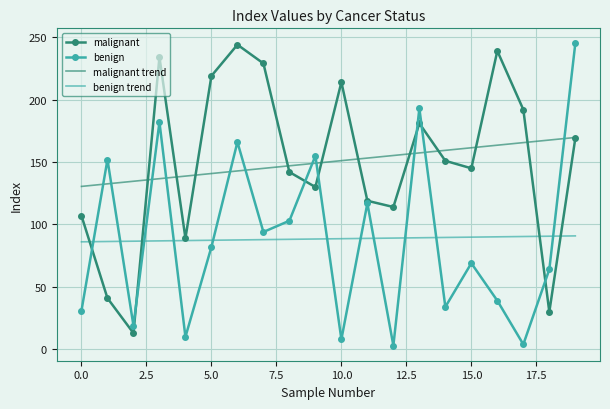

What is the maximum value shown in the chart?

245.0